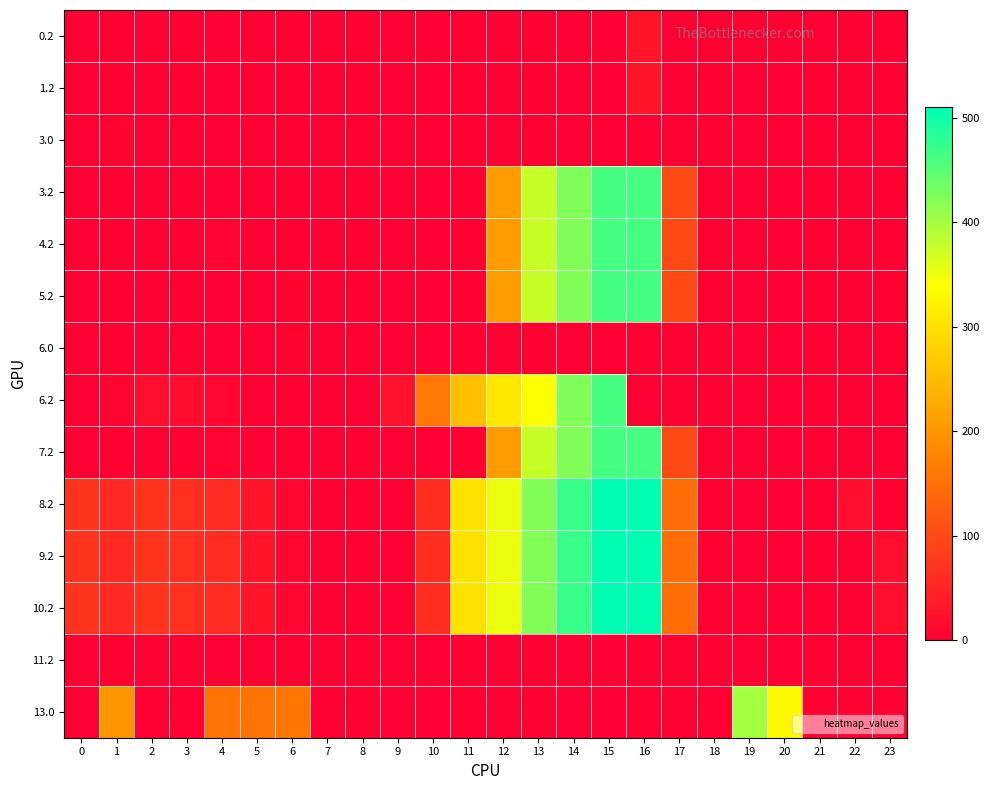

At how many categories does at least one series exceed 378?

5